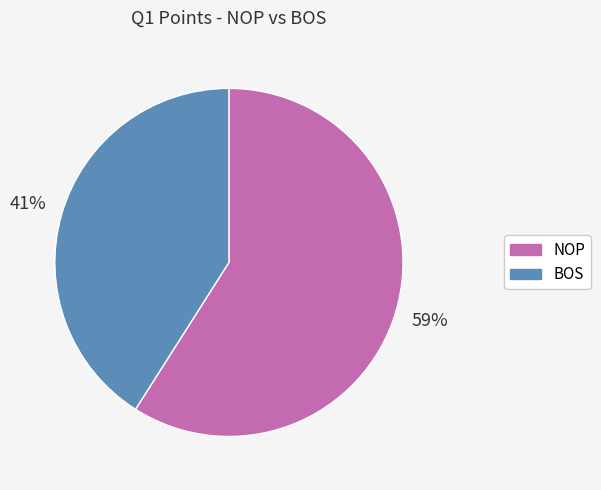

How many segments does this pie chart have?

2